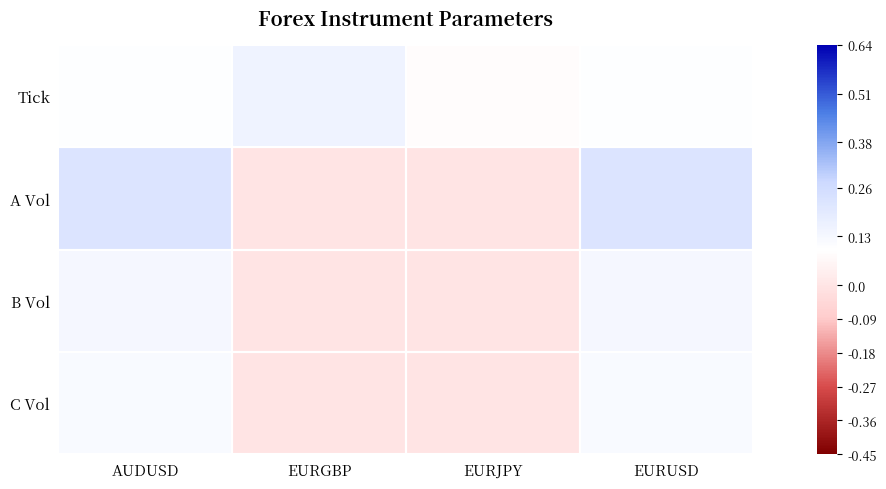

Between EURJPY and AUDUSD, which is larger?

AUDUSD